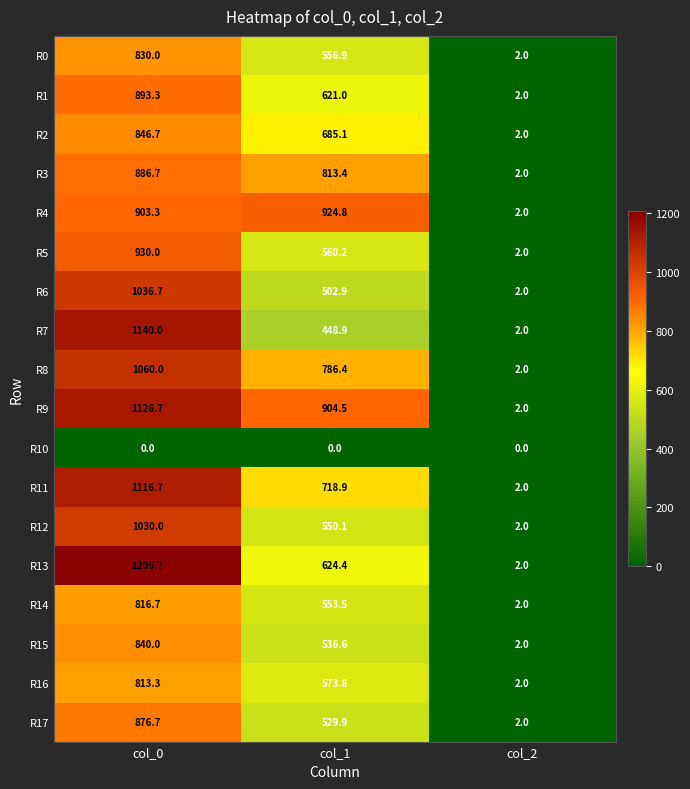

What is the total value across all series at col_1?

10891.3